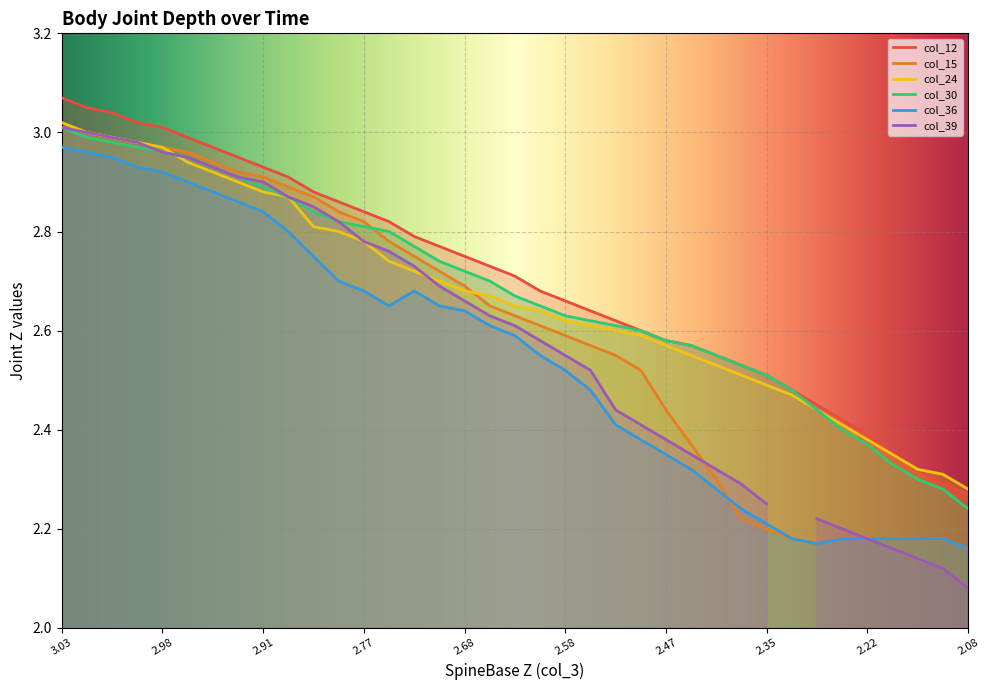

Where is col_24 nearest to the value 2?

2.08